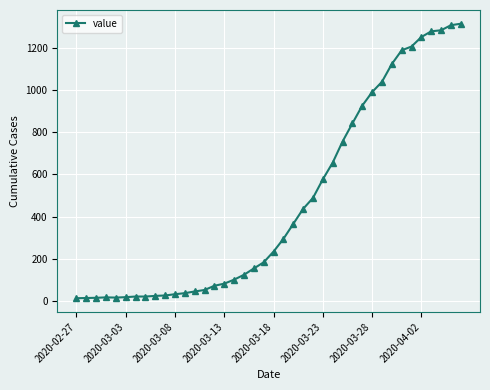

What is the greatest value displayed?

1313